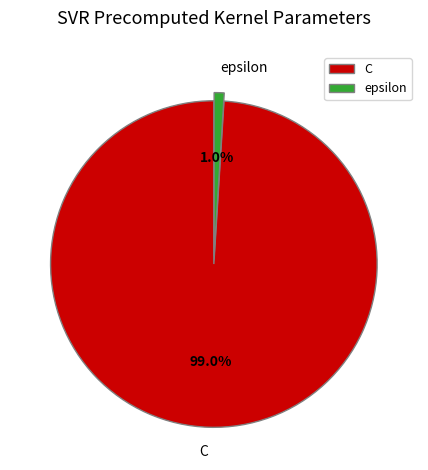

To the nearest percent, what is the difference between the epsilon and C slice percentages?

98%